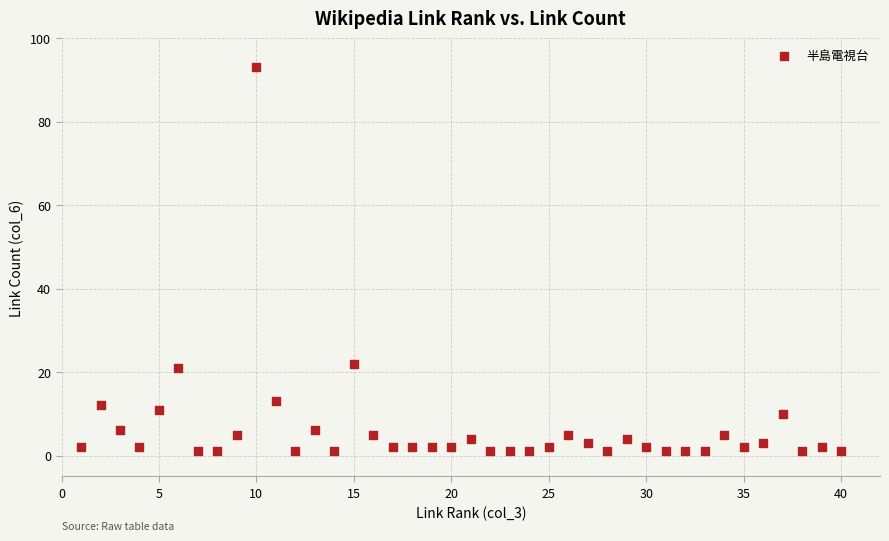

What is the range of Y values (max minus min)?

92